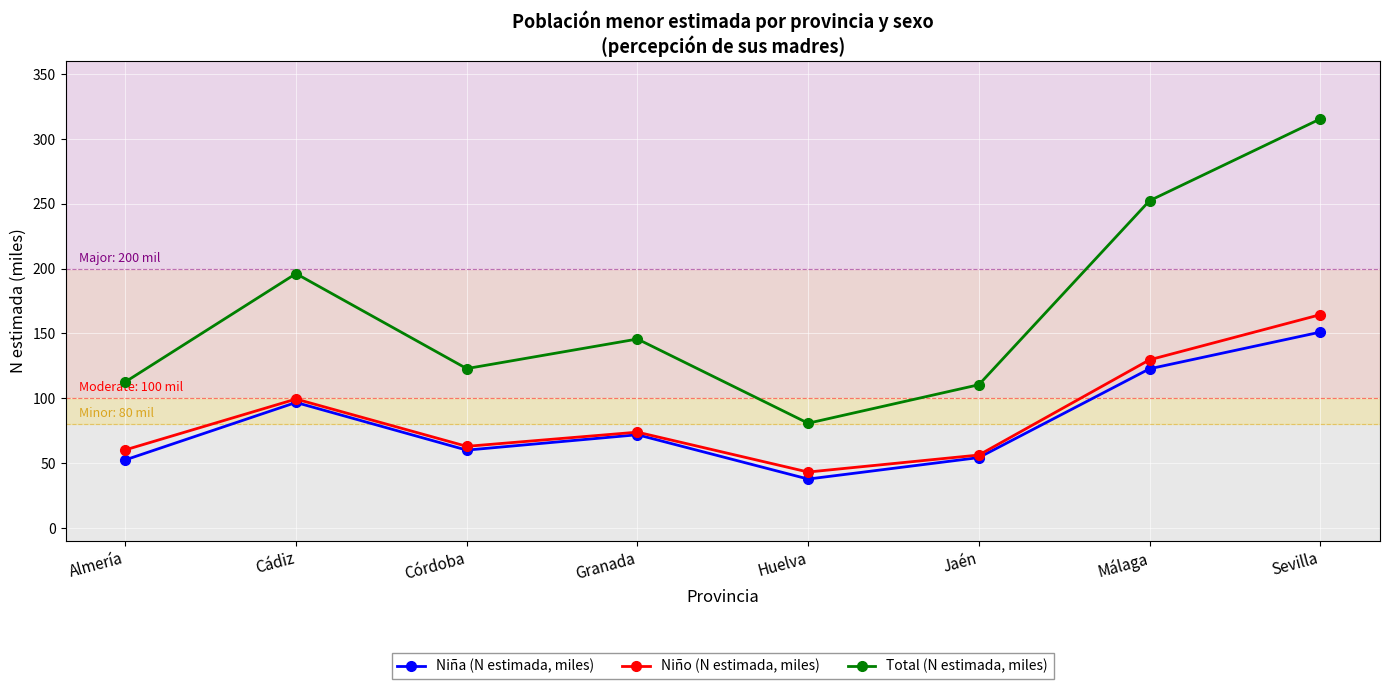

Does the chart have visible grid lines?

Yes